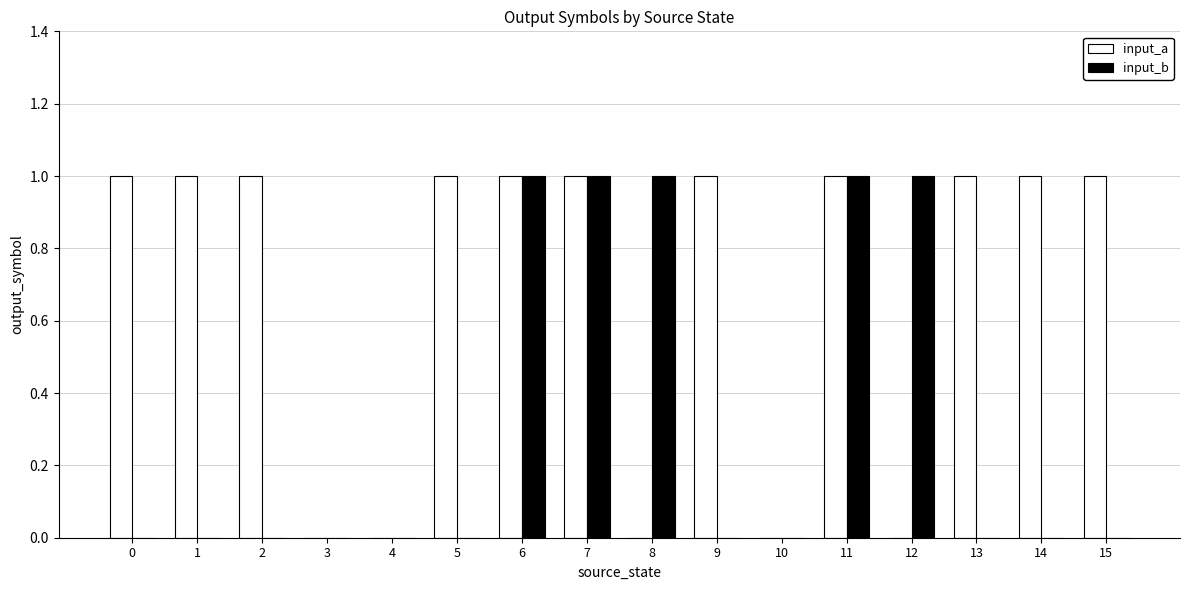

The input_b series shows 2 at 12. True or false?

False